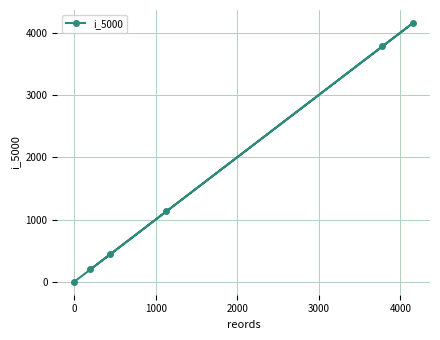

How many data points are less than 1132?

3